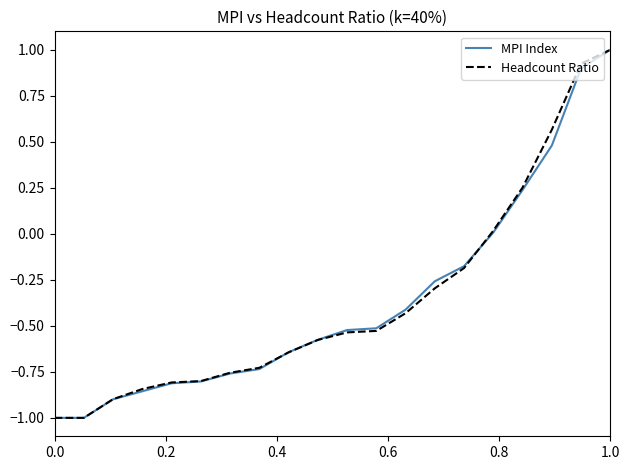

What is the maximum value for MPI Index?

1.0